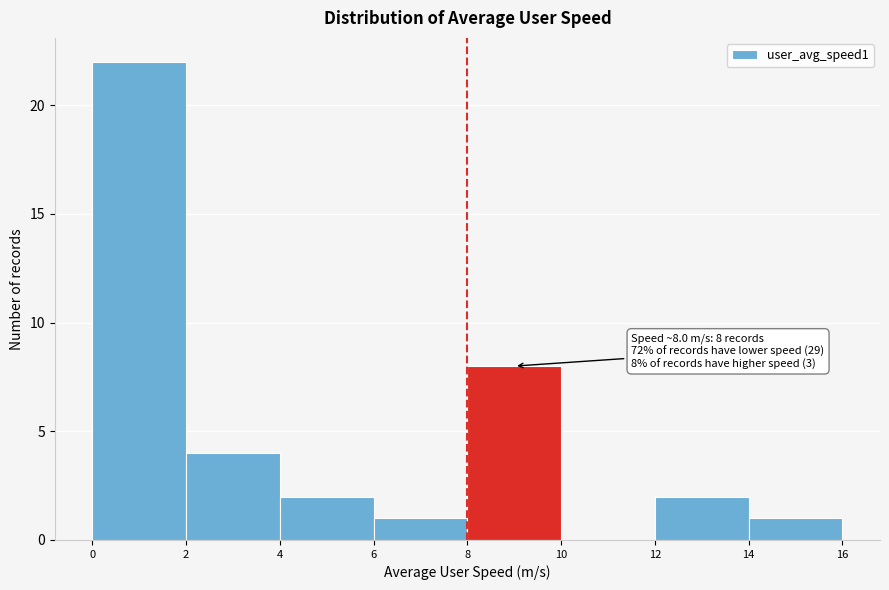

Which range on the x-axis has the tallest bar?

0 to 2